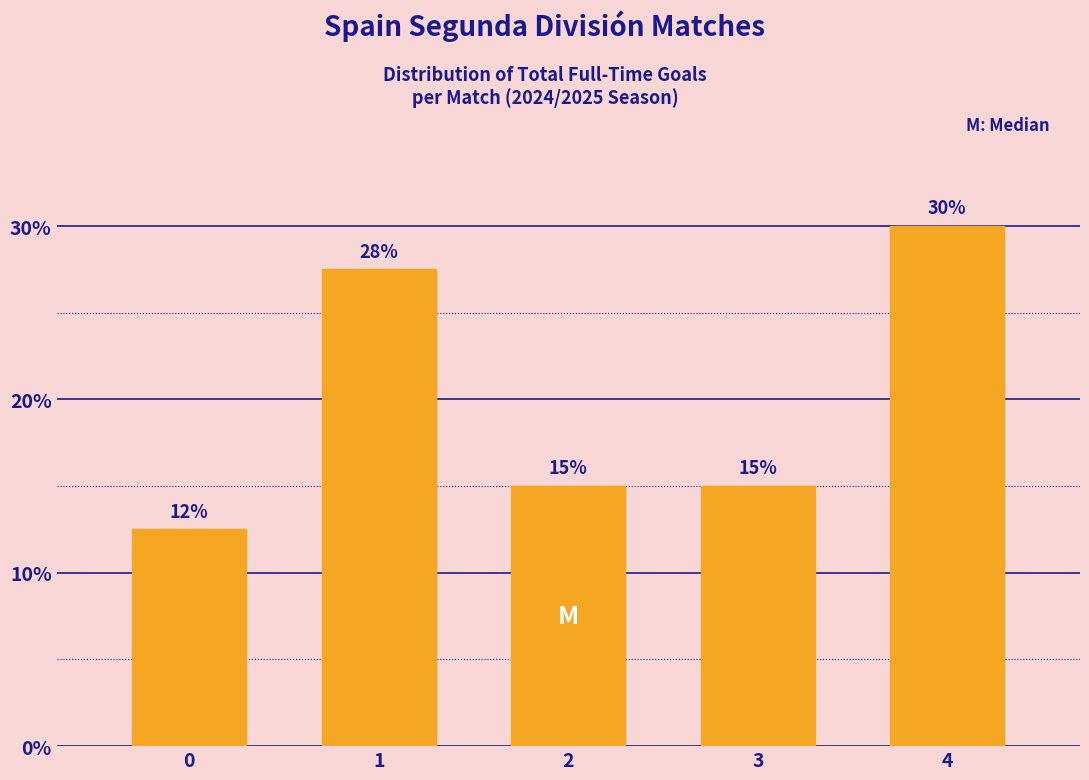

What is the value of the 2nd bar from the left?

27.5